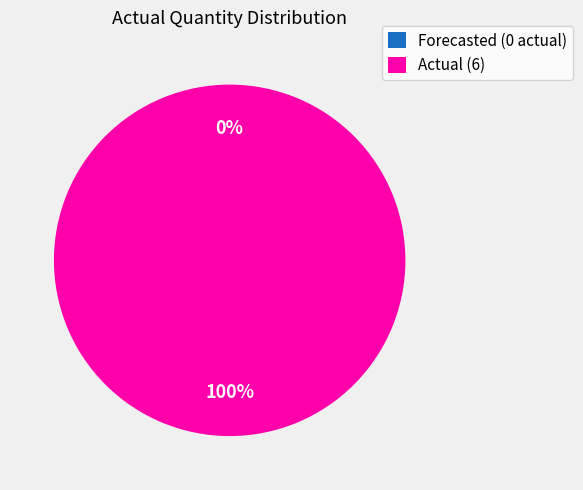

The Actual (6) slice represents 100% of the pie. True or false?

True